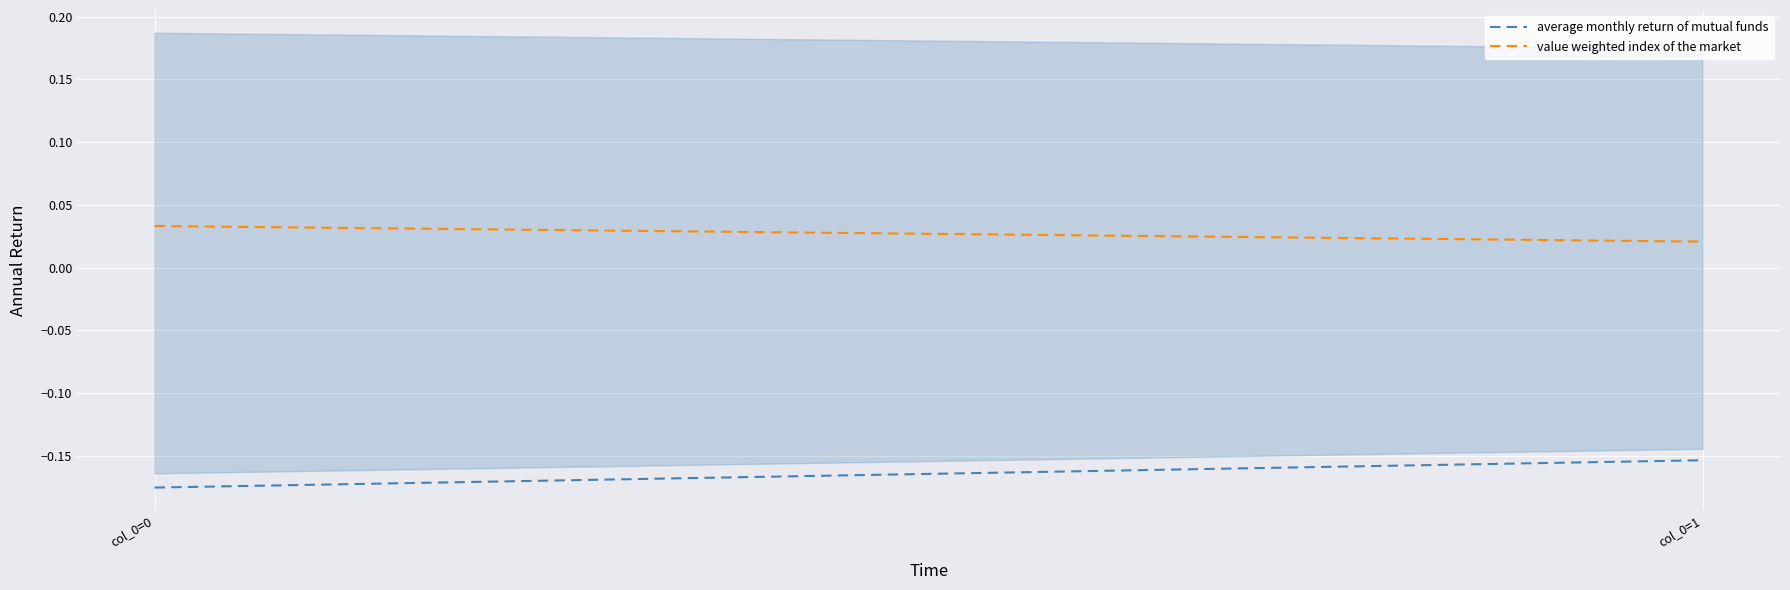

At which label is value weighted index of the market closest to 0?

col_0=1